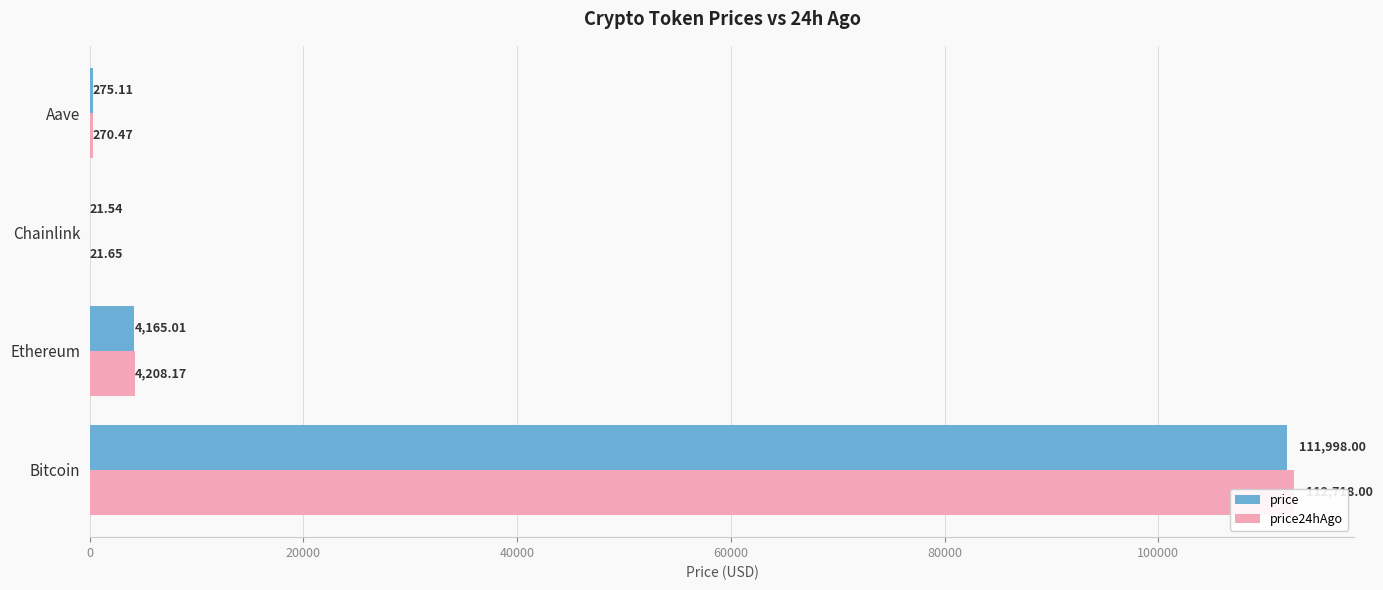

What is the value of the price bar at the 1st from the left?

111998.0